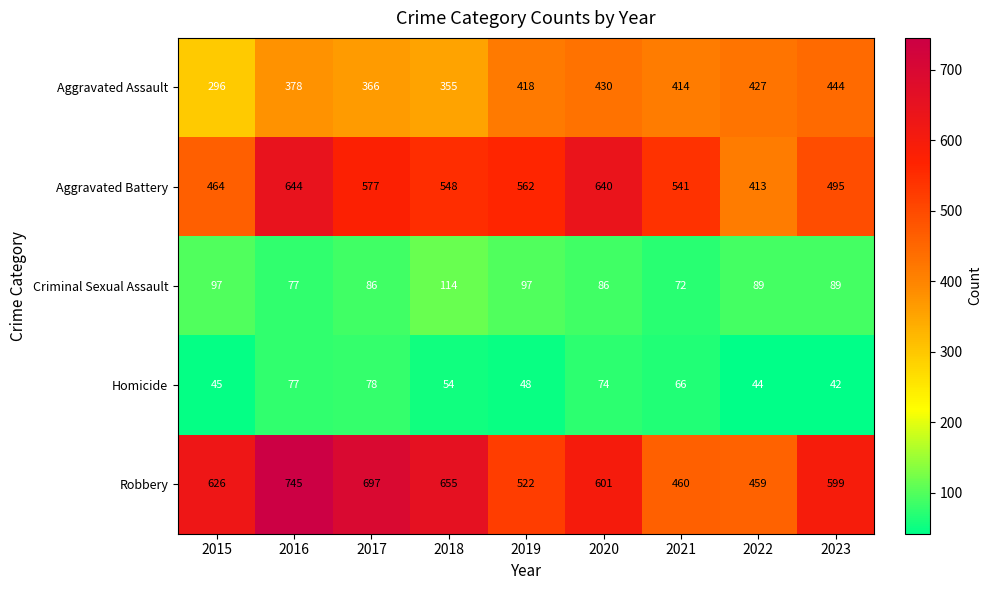

The value of Robbery at 2020 is 902. True or false?

False